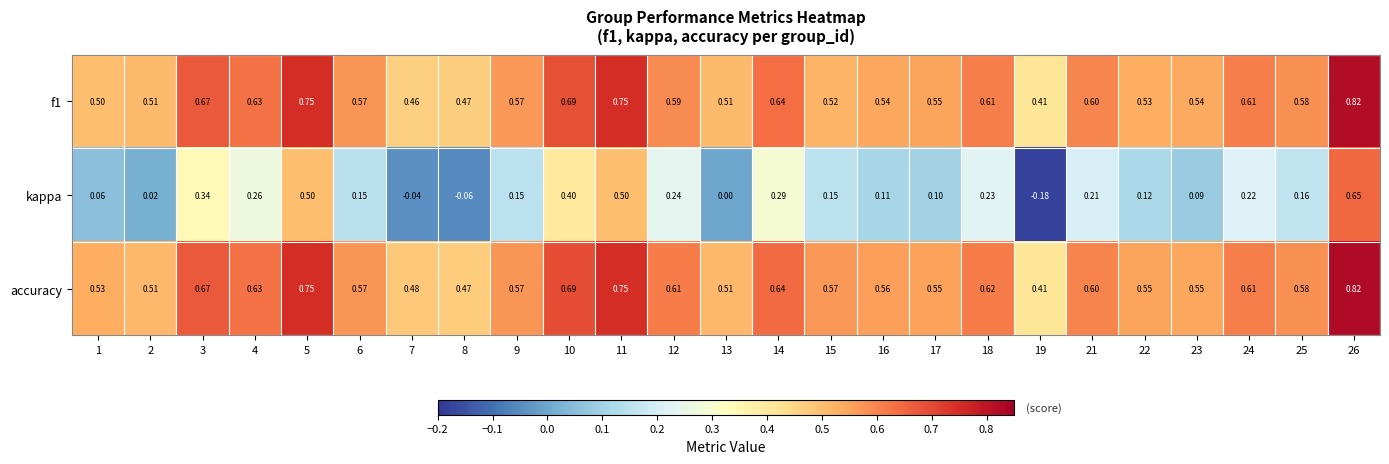

Is the value of f1 at 5 greater than the value of accuracy at 1?

Yes